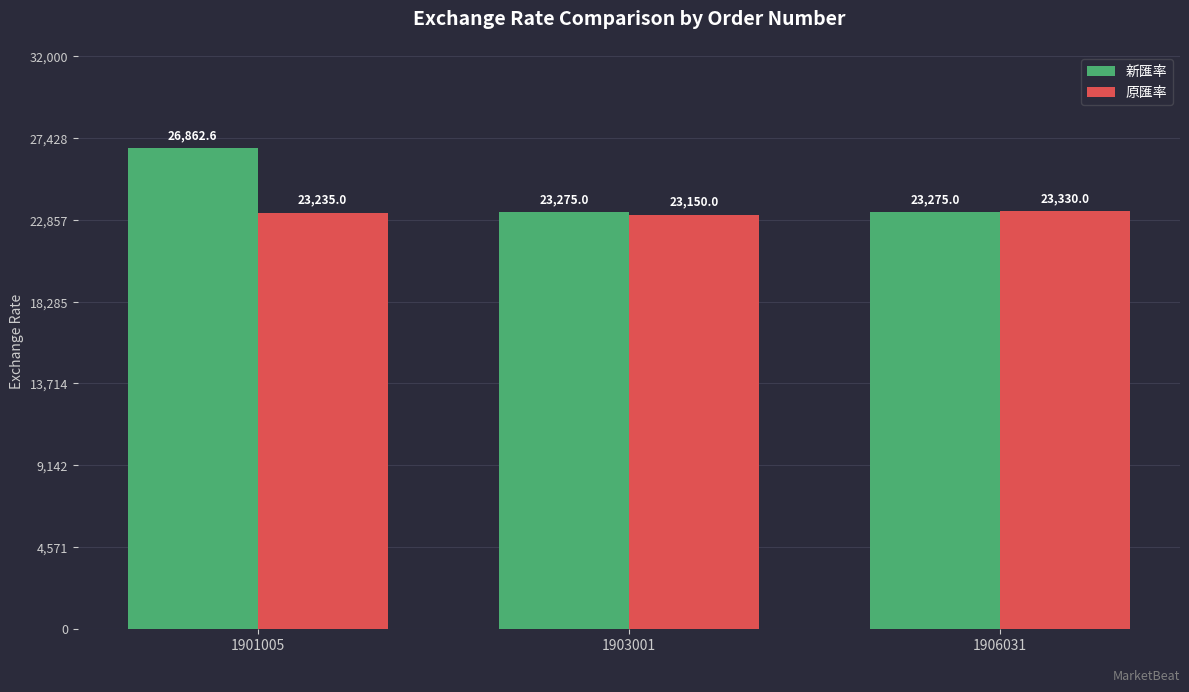

What is the difference between the second highest and minimum values in the 原匯率 series?

85.0